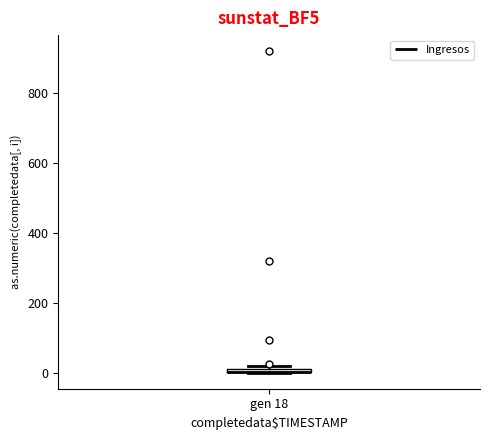

Where is the lower edge of the box for gen 18 on the y-axis? The values are not printed on the chart, so give them approximately, as read against the axis.

0